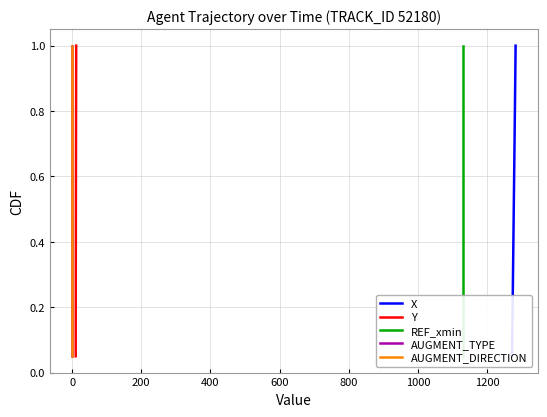

True or false: Y and X intersect in this chart.

False